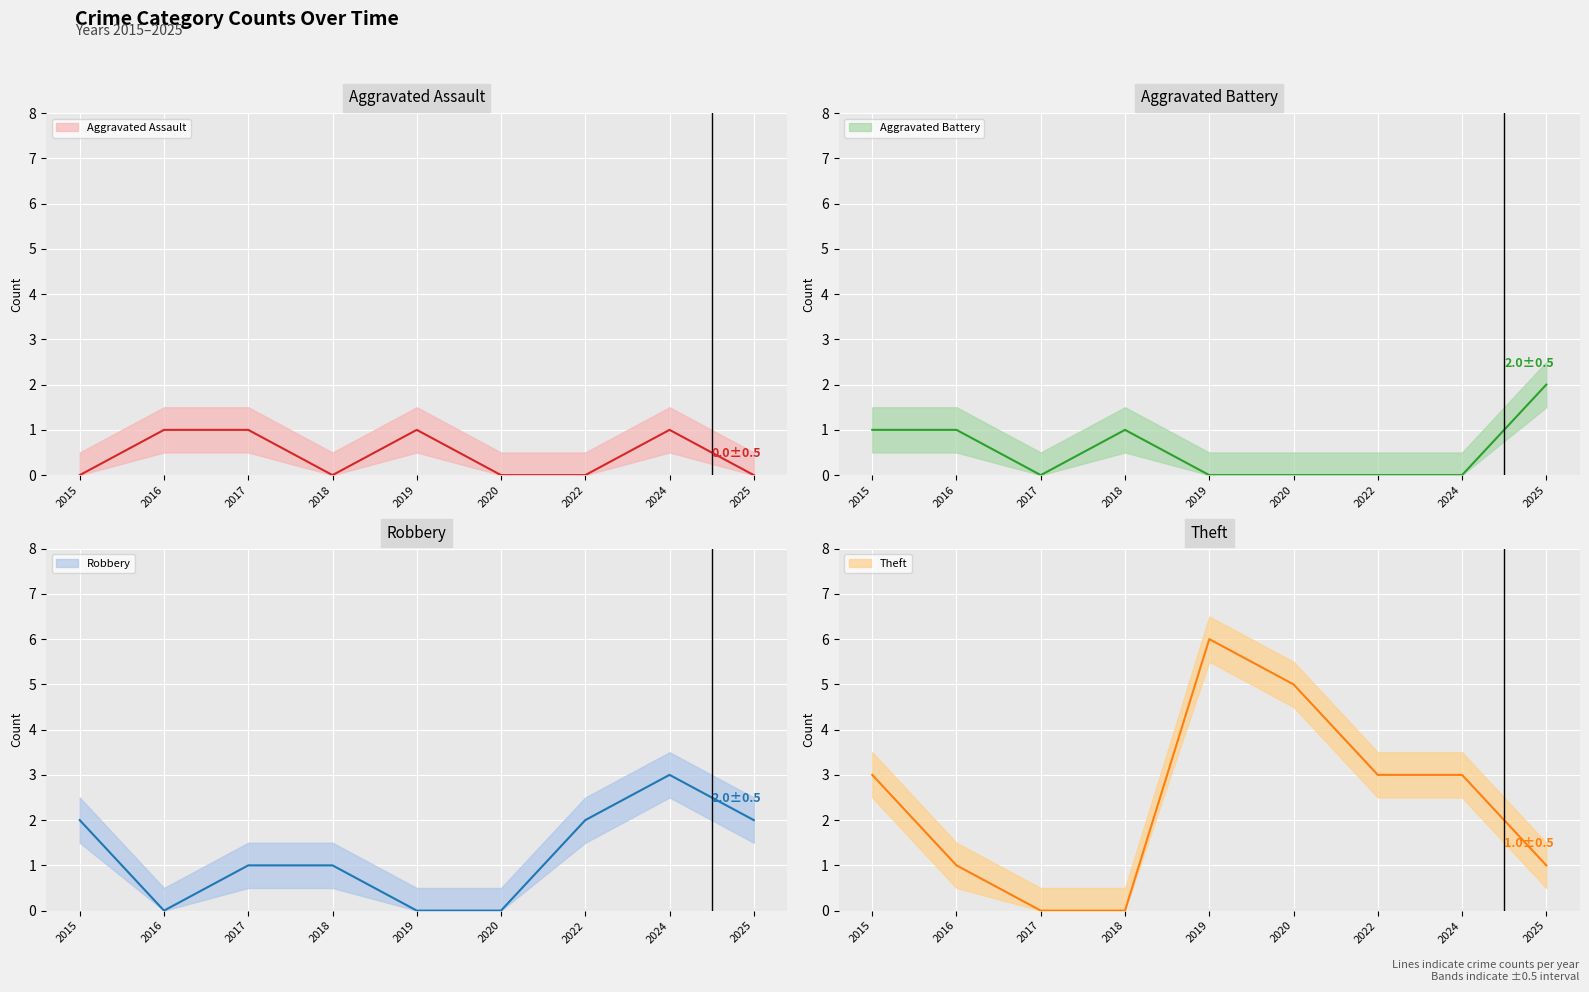

Which series has the largest range (max minus min)?

Theft